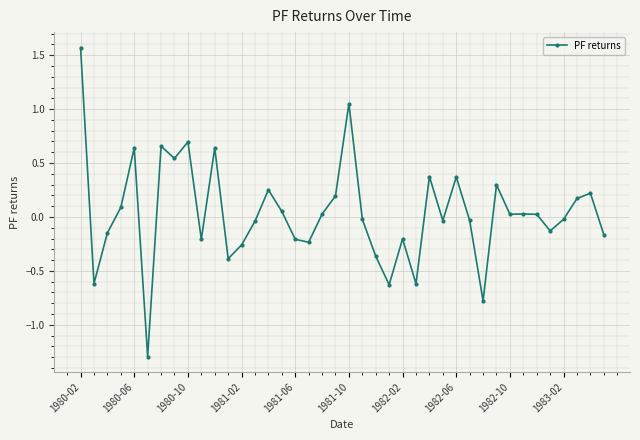

How many points are higher than both their immediate neighbors (excluding endpoints)?

12